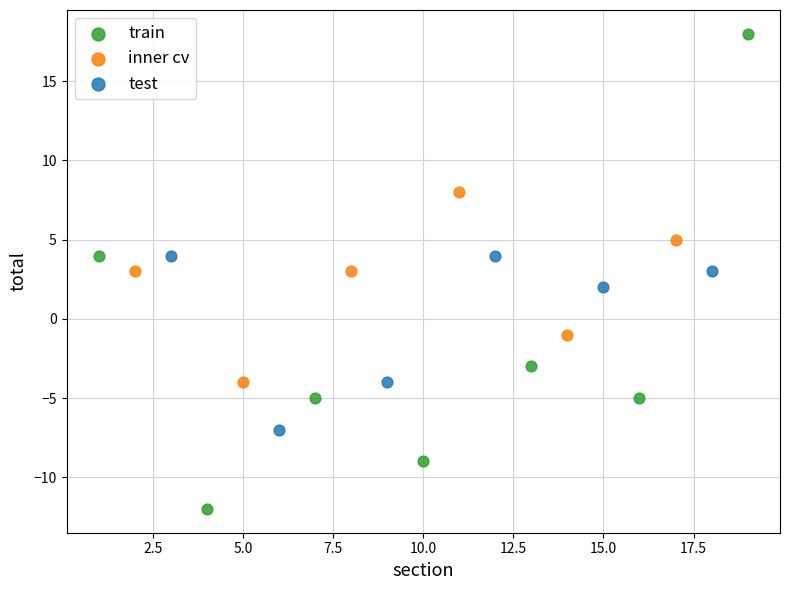

Which series reaches the minimum Y coordinate?

train